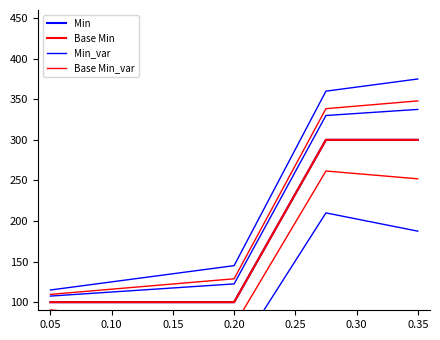

Is this an area chart (filled region under the line)?

No